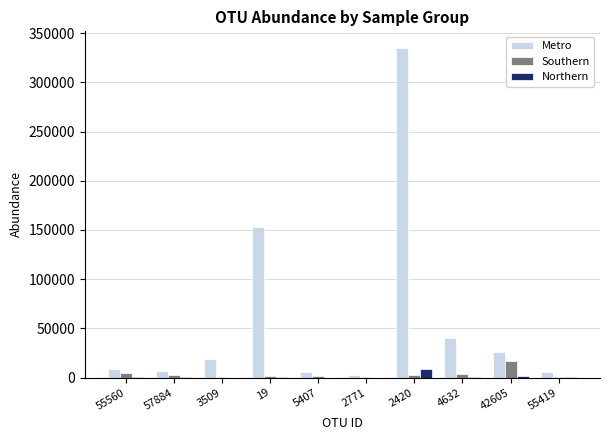

Which series changed the most between 55560 and 2420?

Metro